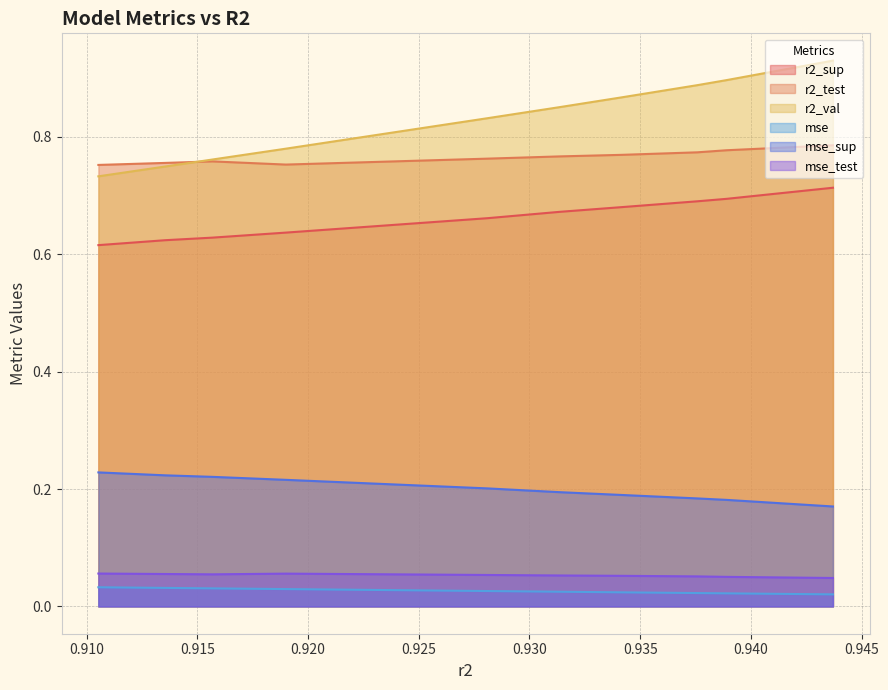

Which series has the widest spread of values?

r2_val